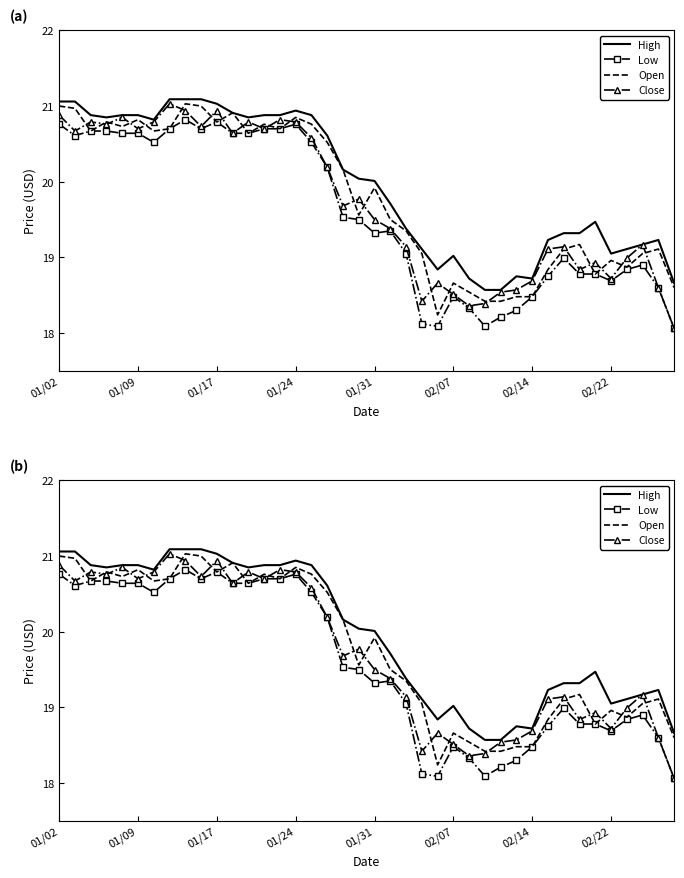

True or false: Low has more than 2 interior local peaks.

True